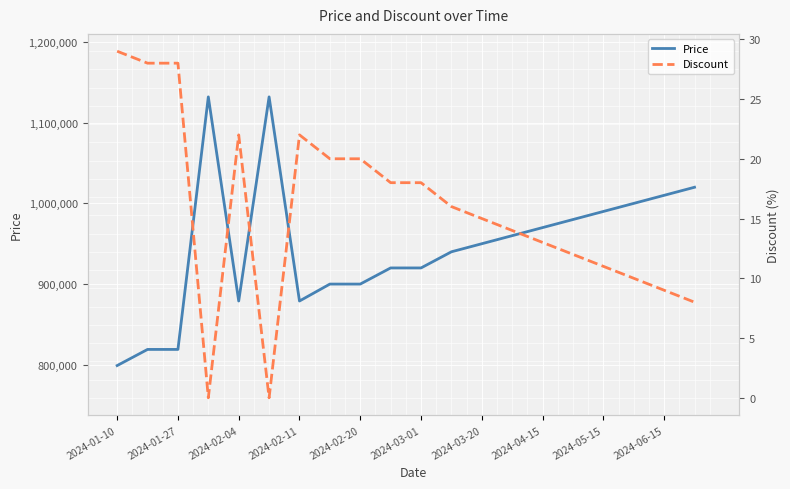

Is it true that Discount equals 12 at 15?

True